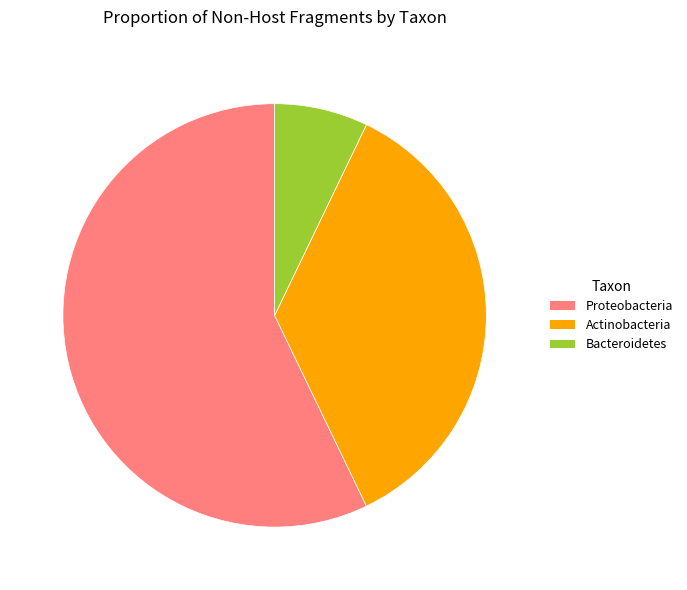

What is the largest slice in the pie chart?

Proteobacteria